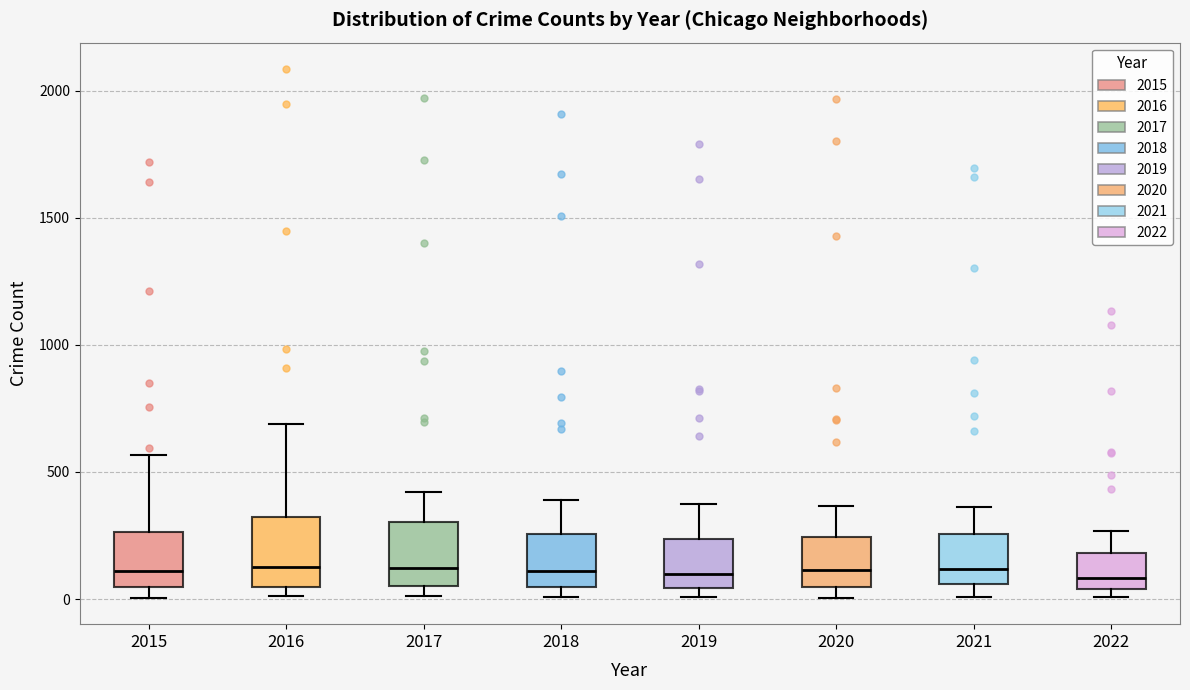

Reading left to right, transcribe this box plot: for each box, give where its median line is, the range the box spans, and where its two whiskers end, as read against the y-axis. The values are not printed on the chart, so give them approximately, as read against the axis.

2015: median 100, box 50 to 250, whiskers 0 to 550
2016: median 150, box 50 to 300, whiskers 0 to 700
2017: median 100, box 50 to 300, whiskers 0 to 400
2018: median 100, box 50 to 250, whiskers 0 to 400
2019: median 100, box 50 to 250, whiskers 0 to 400
2020: median 100, box 50 to 250, whiskers 0 to 350
2021: median 100, box 50 to 250, whiskers 0 to 350
2022: median 100, box 50 to 200, whiskers 0 to 250